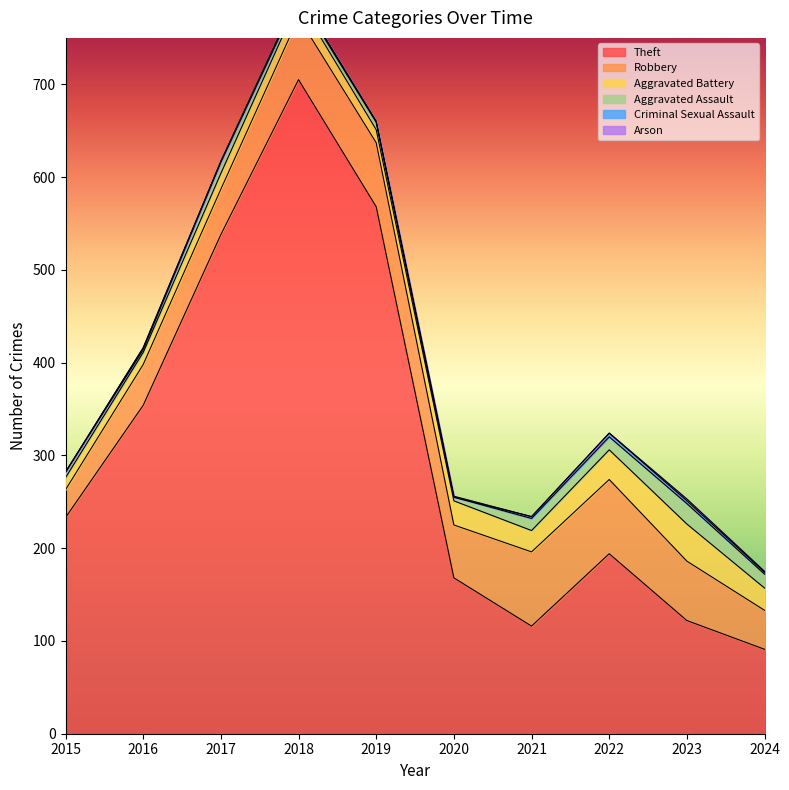

At which category is the sum across all series the highest?

2018